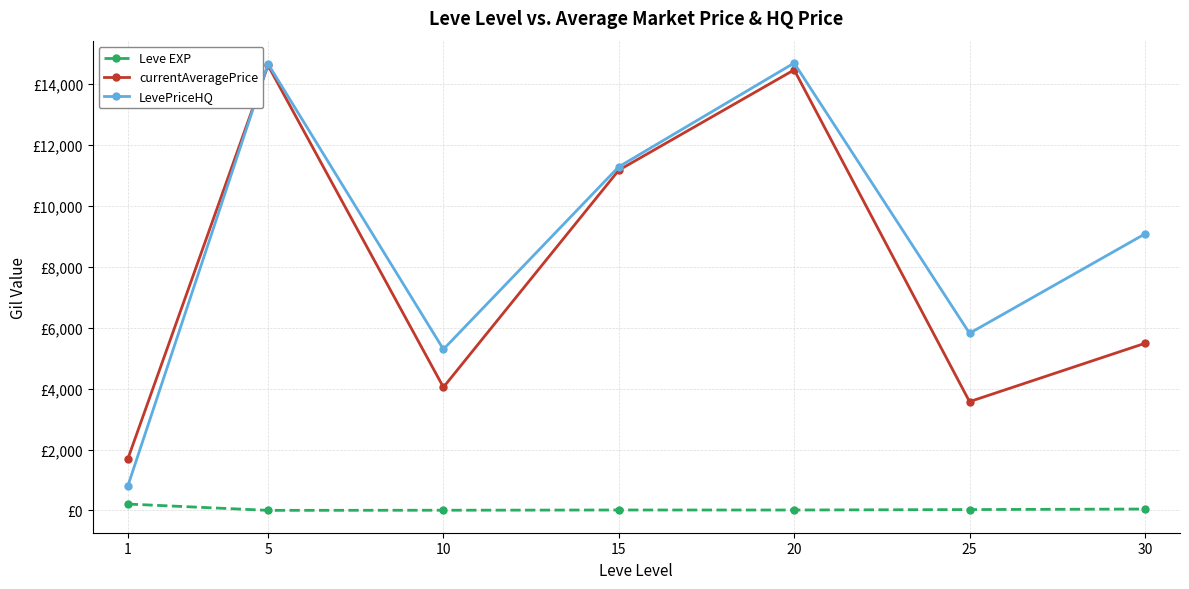

What are all the series names shown in the legend?

Leve EXP, currentAveragePrice, LevePriceHQ